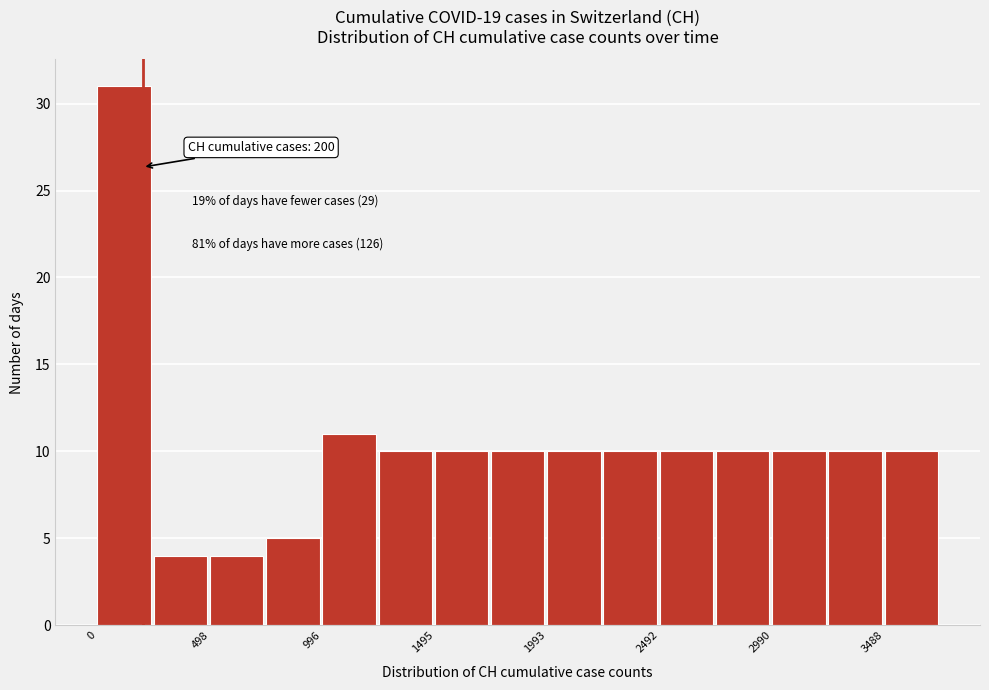

Which range on the x-axis has the tallest bar?

0 to 250